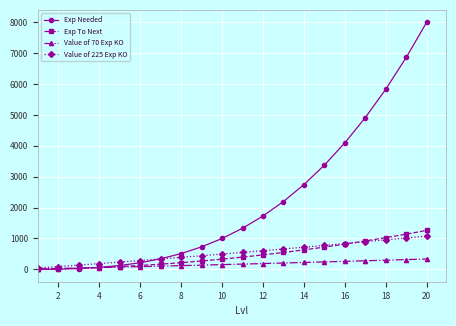

What is the maximum value shown in the chart?

8000.0